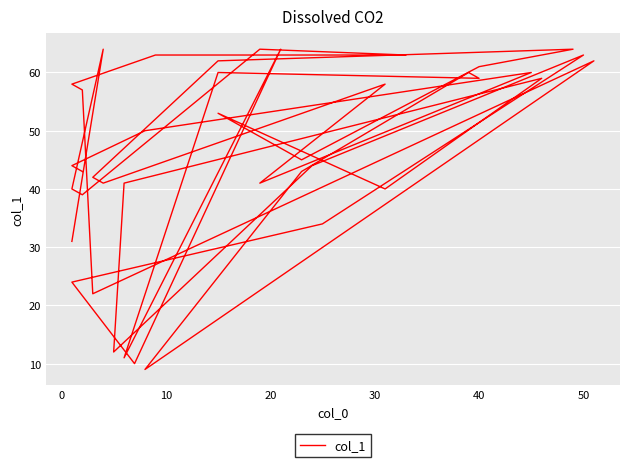

What is the minimum value shown in the chart?

9